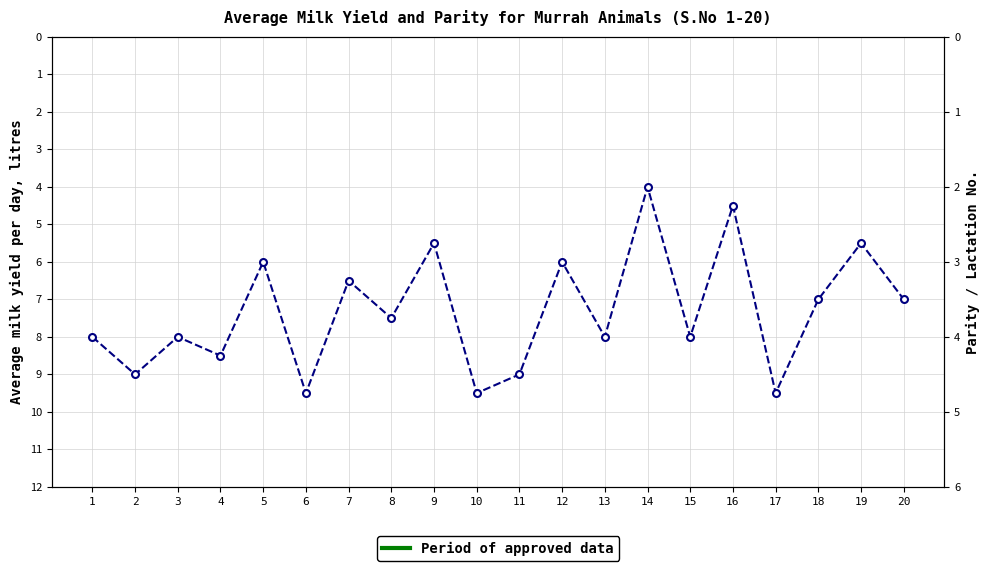

Reading left to right, list all the values displayed in this chart.

8.0	9.0	8.0	8.5	6.0	9.5	6.5	7.5	5.5	9.5	9.0	6.0	8.0	4.0	8.0	4.5	9.5	7.0	5.5	7.0